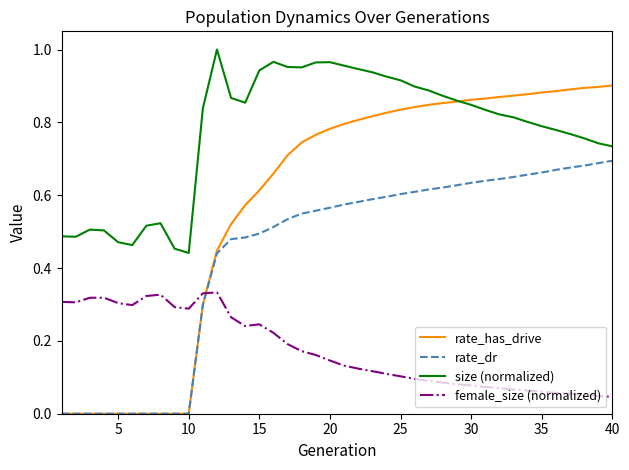

Which series has the widest spread of values?

rate_has_drive